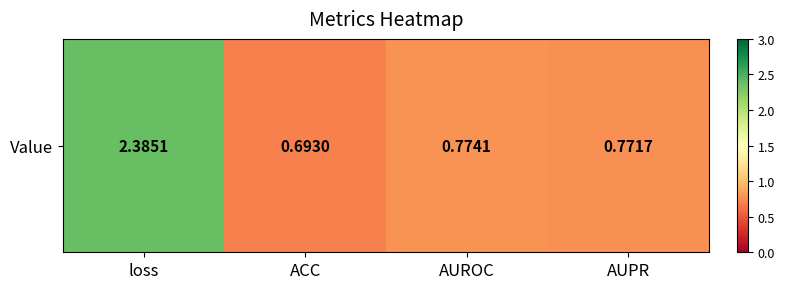

Reading left to right, extract all data points from this chart.

2.4	0.7	0.8	0.8